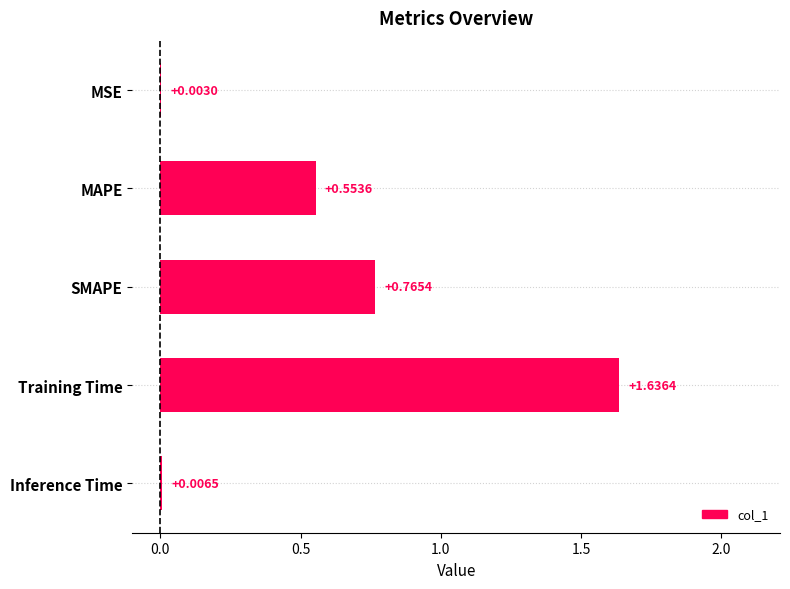

What is the sum of all values?

3.0